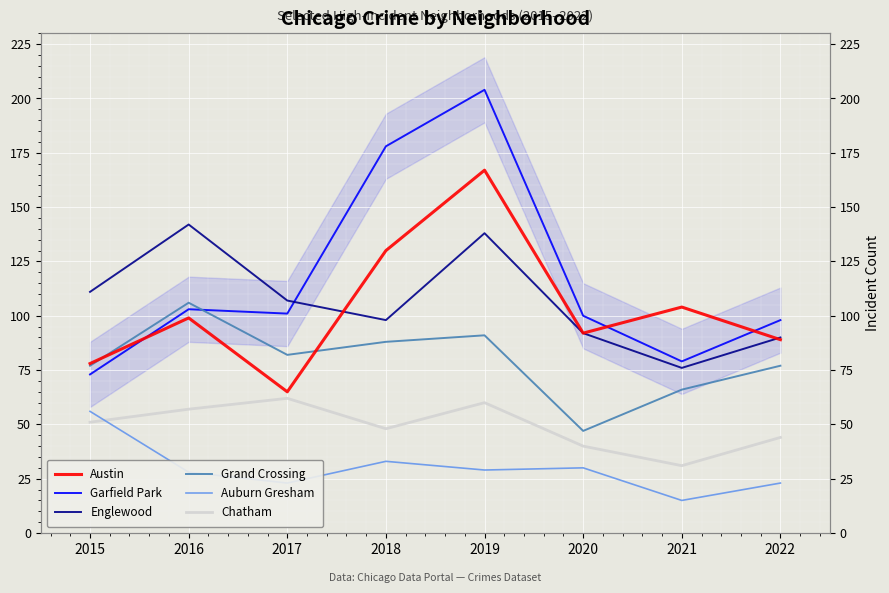

What is the total value across all series at 2019?

689